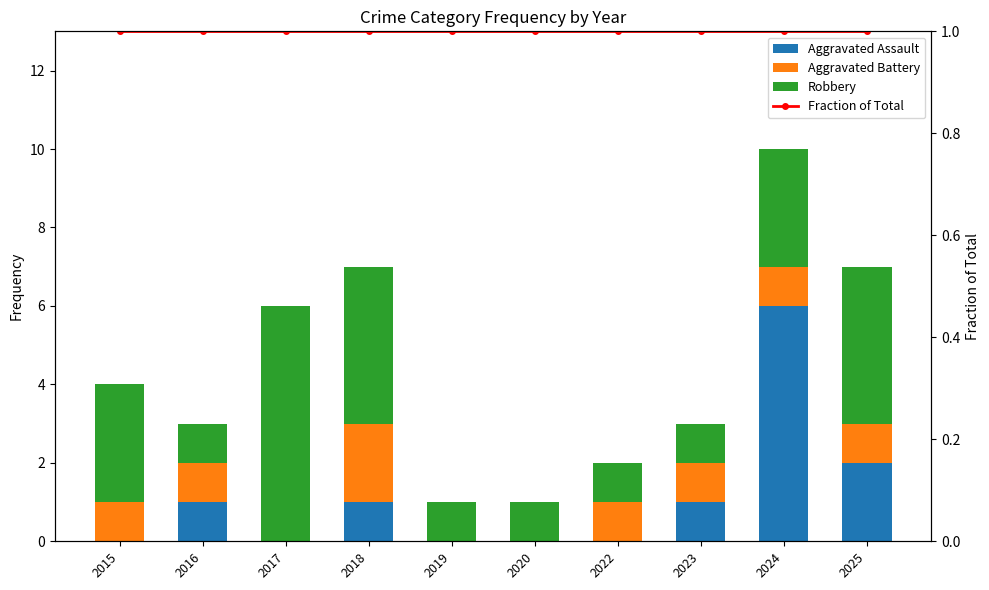

What is the total value across all series at 2018?

8